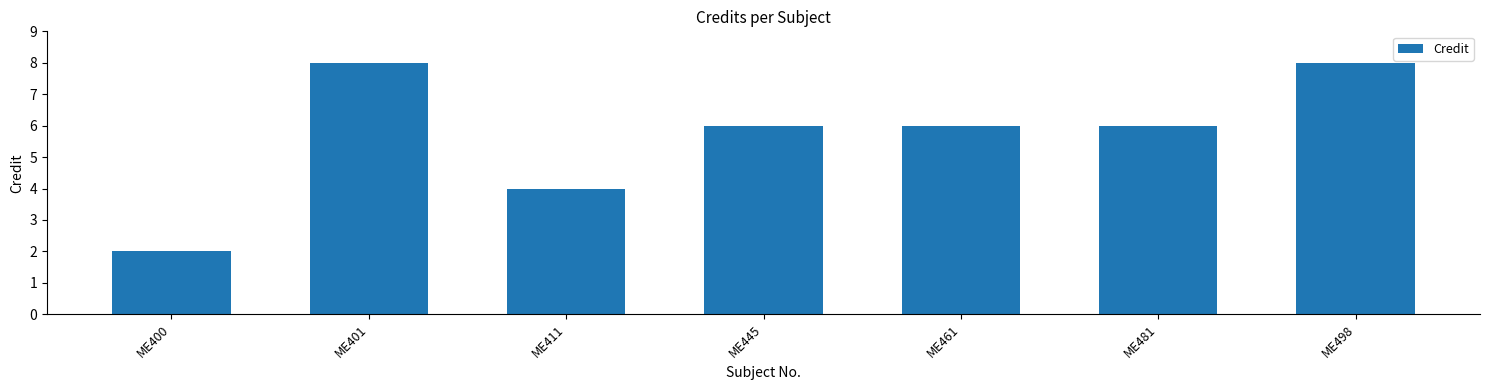

Approximately how many times larger is the value at ME400 compared to ME461?

0.3